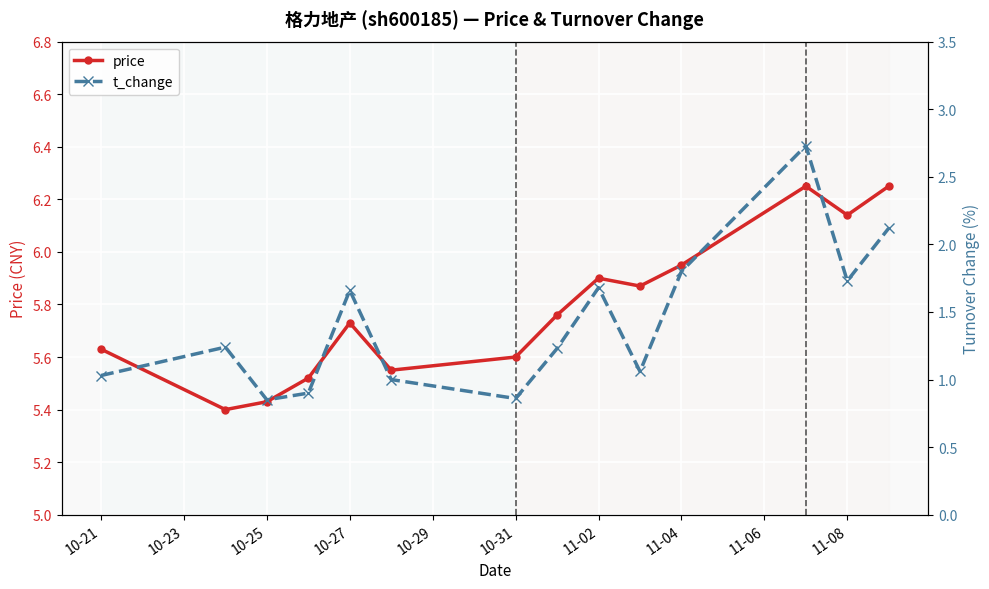

At which category does price reach its first local peak?

10-27